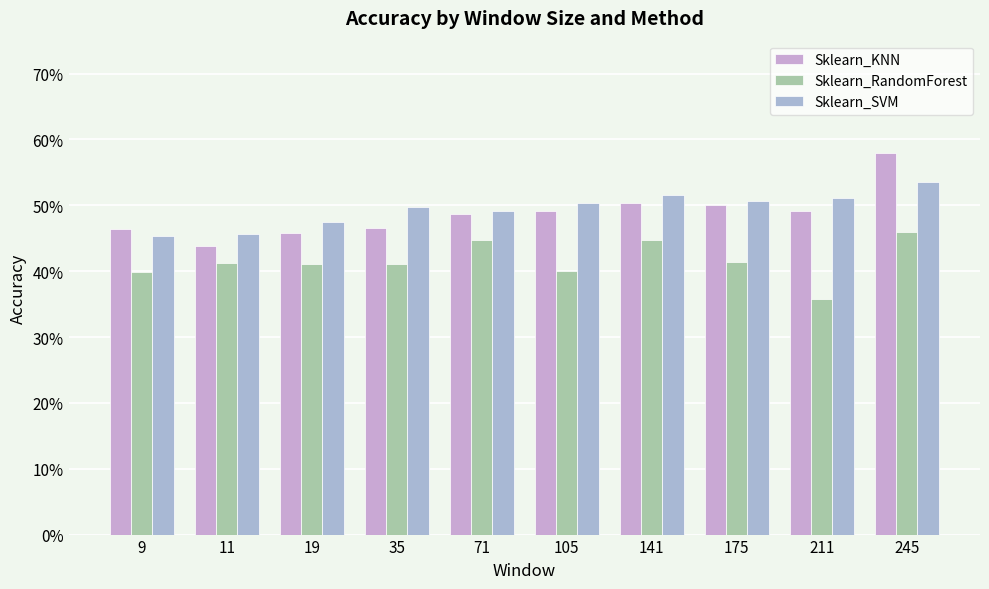

What value does the Sklearn_KNN series have at 245?

0.6